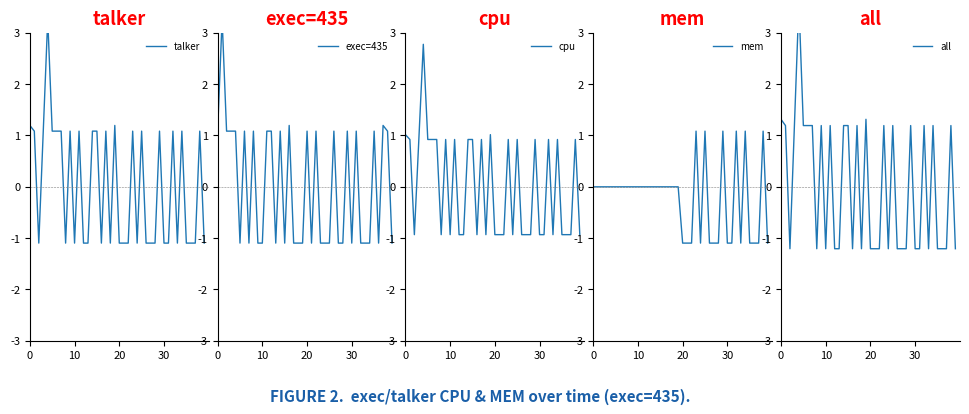

Which series has the widest spread of values?

all